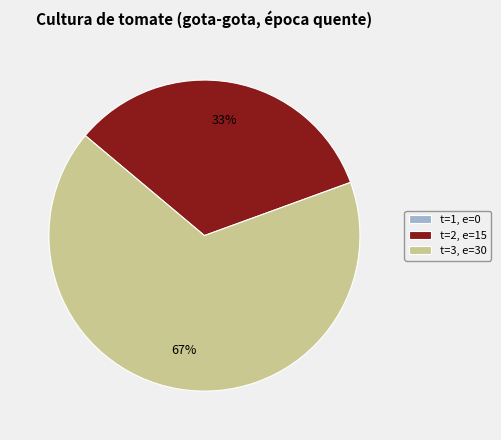

Is there a majority slice in this chart?

Yes